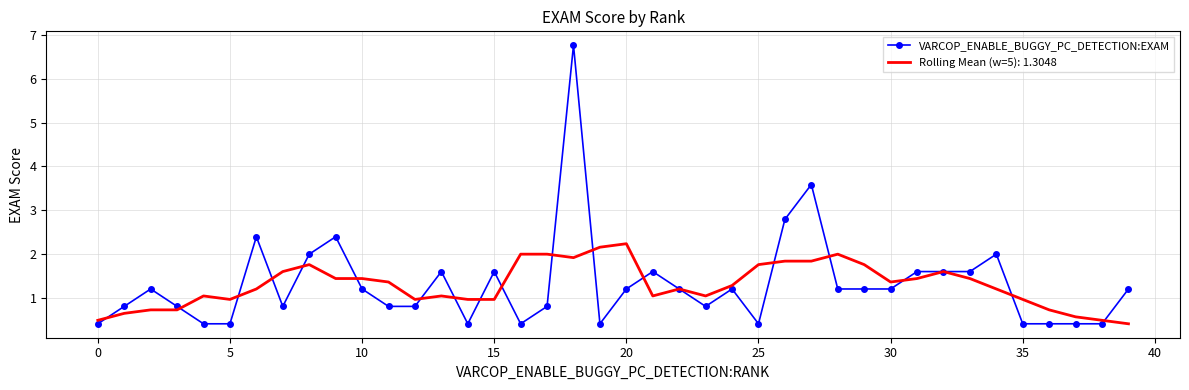

Rank the series by their maximum value, from highest to lowest.

VARCOP_ENABLE_BUGGY_PC_DETECTION:EXAM, Rolling Mean (w=5): 1.3048